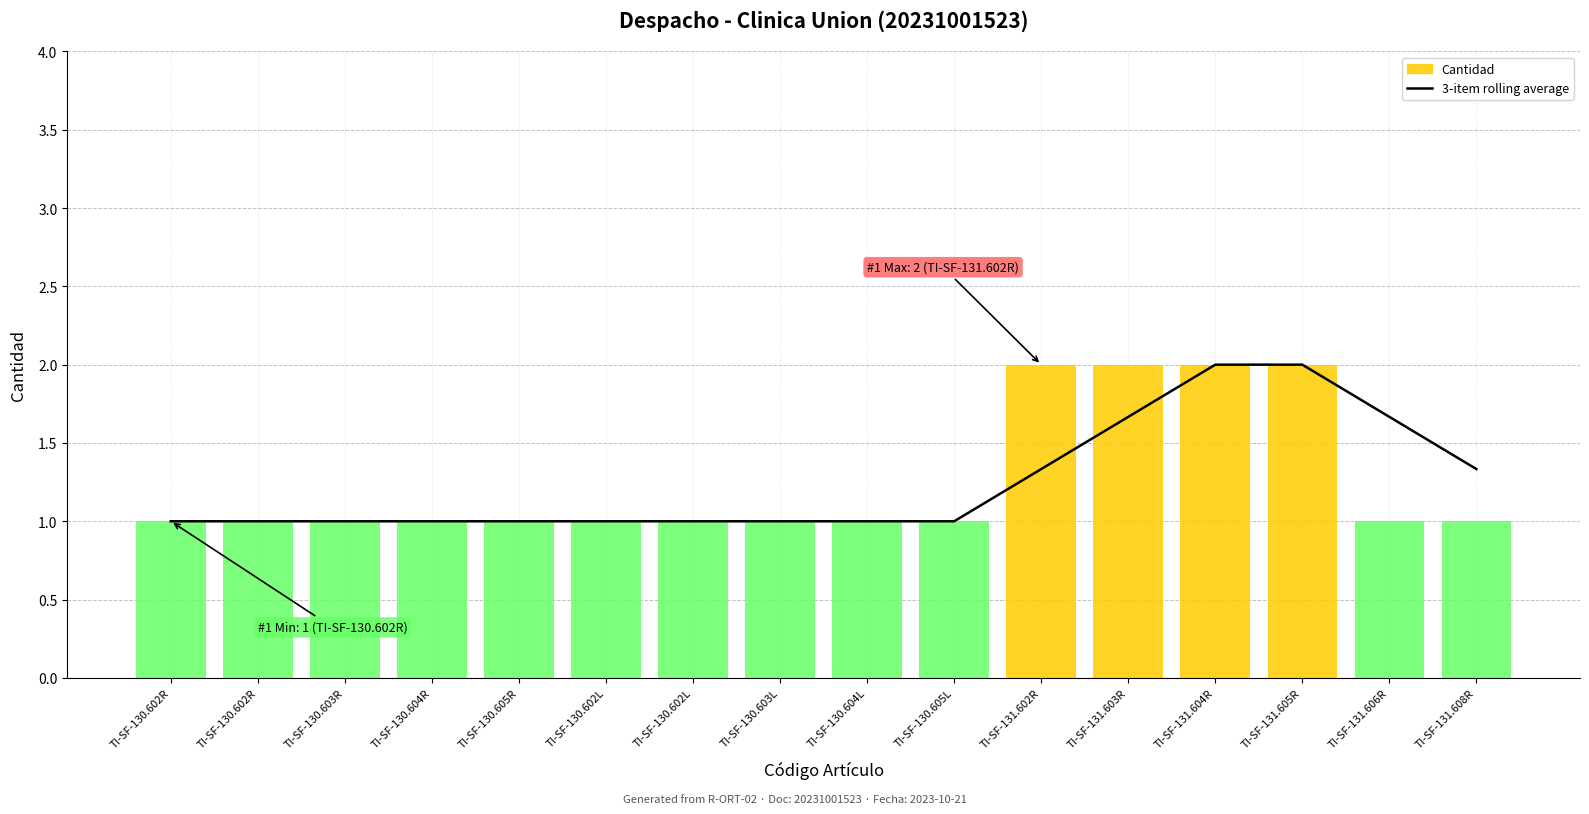

Between TI-SF-131.608R and TI-SF-131.604R, which is larger?

TI-SF-131.604R